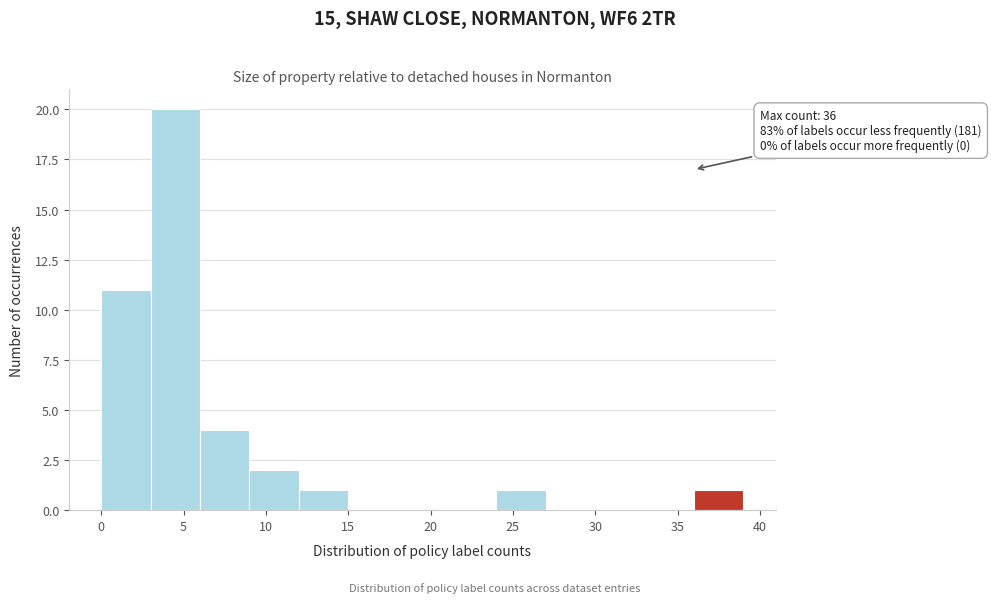

Over which range of the x-axis is the bar tallest?

3 to 6